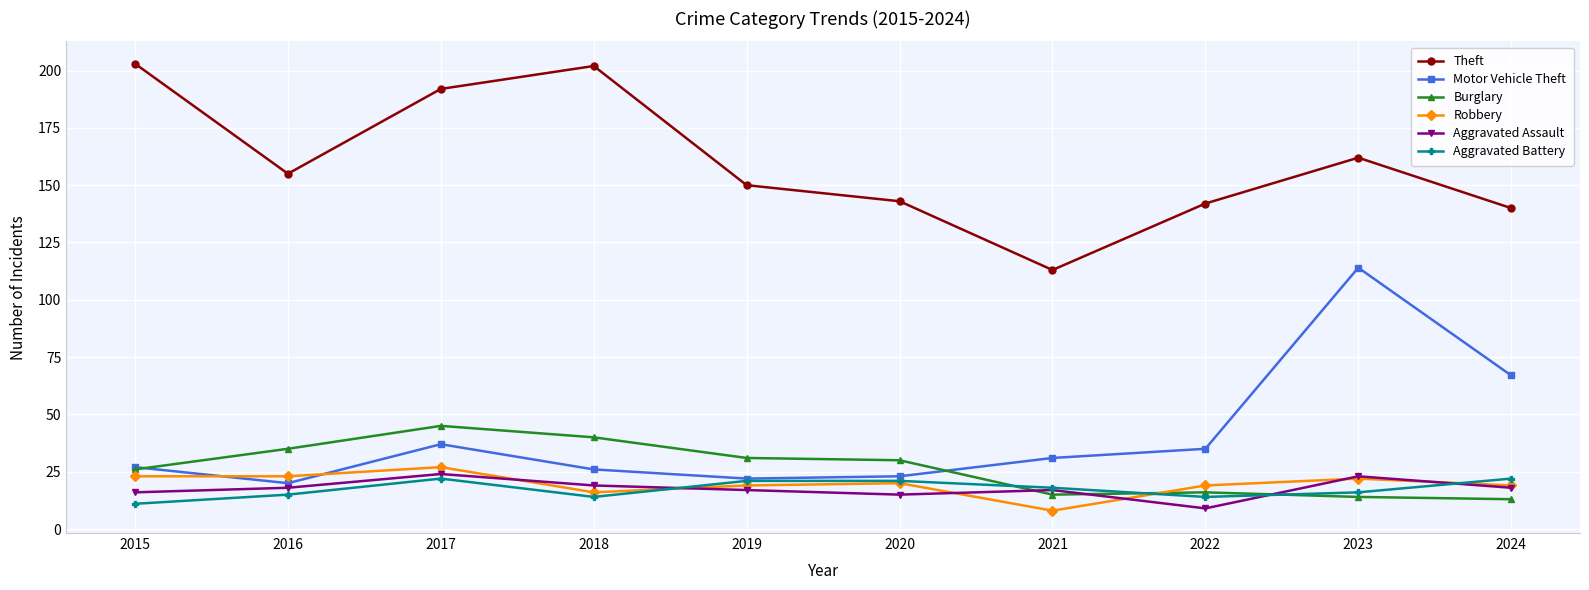

Reading left to right, what are all the values shown in this chart?

Theft: 2015=203	2016=155	2017=192	2018=202	2019=150	2020=143	2021=113	2022=142	2023=162	2024=140
Motor Vehicle Theft: 2015=27	2016=20	2017=37	2018=26	2019=22	2020=23	2021=31	2022=35	2023=114	2024=67
Burglary: 2015=26	2016=35	2017=45	2018=40	2019=31	2020=30	2021=15	2022=16	2023=14	2024=13
Robbery: 2015=23	2016=23	2017=27	2018=16	2019=19	2020=20	2021=8	2022=19	2023=22	2024=19
Aggravated Assault: 2015=16	2016=18	2017=24	2018=19	2019=17	2020=15	2021=17	2022=9	2023=23	2024=18
Aggravated Battery: 2015=11	2016=15	2017=22	2018=14	2019=21	2020=21	2021=18	2022=14	2023=16	2024=22